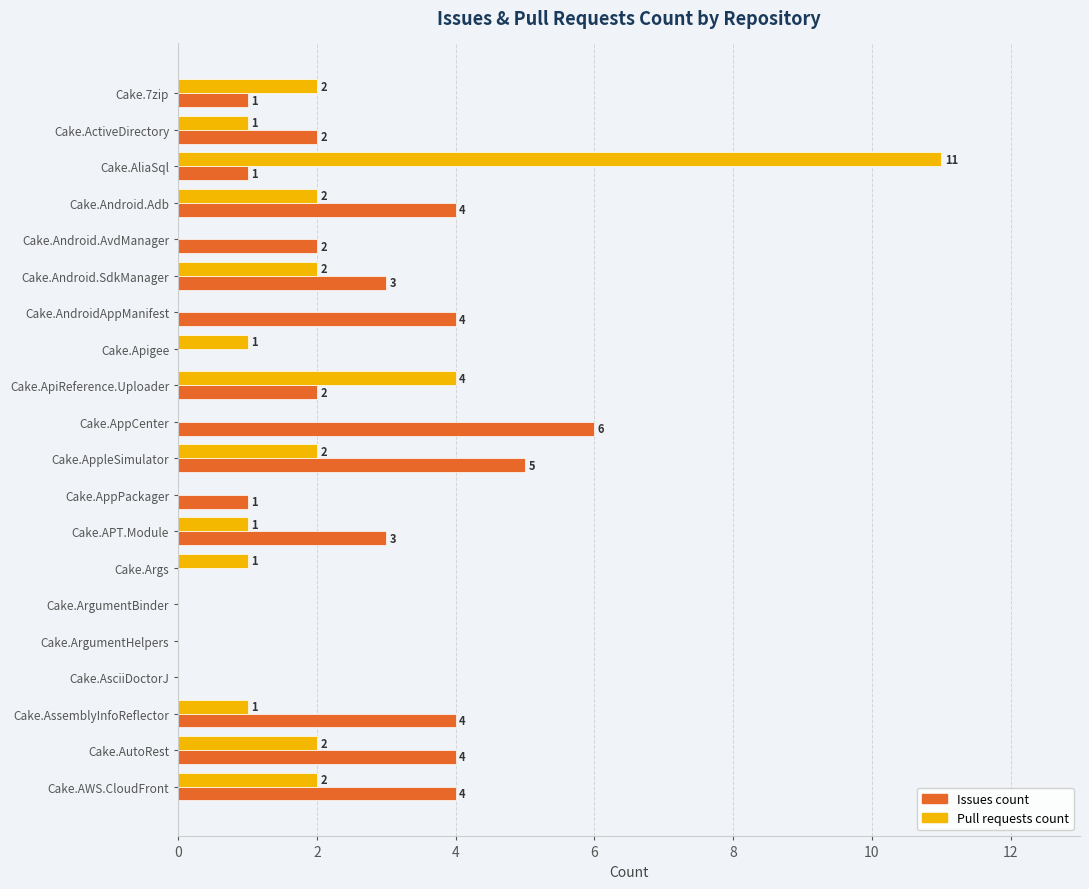

What is the maximum value shown in the chart?

11